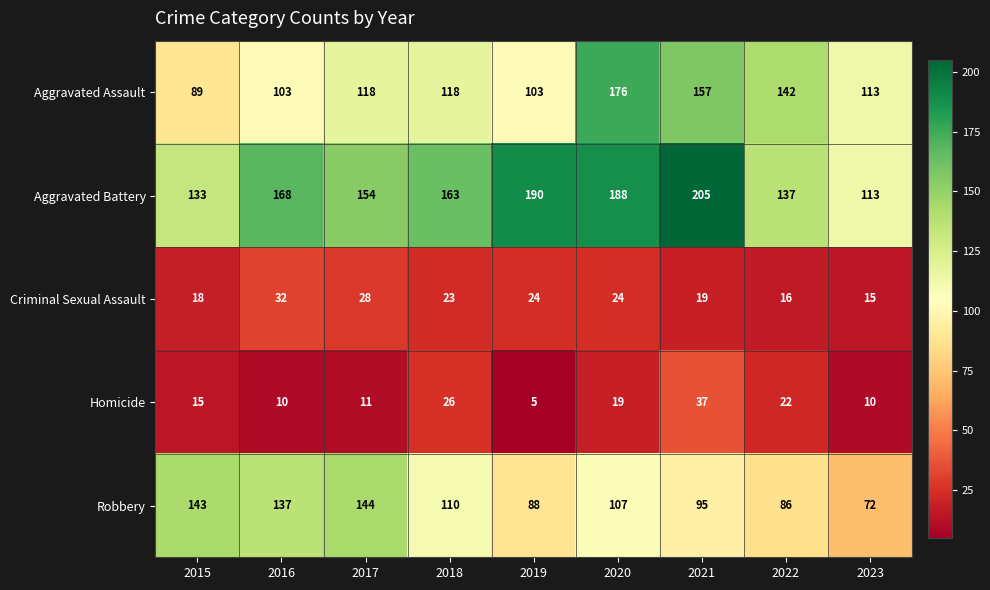

The Robbery series shows 88 at 2019. True or false?

True